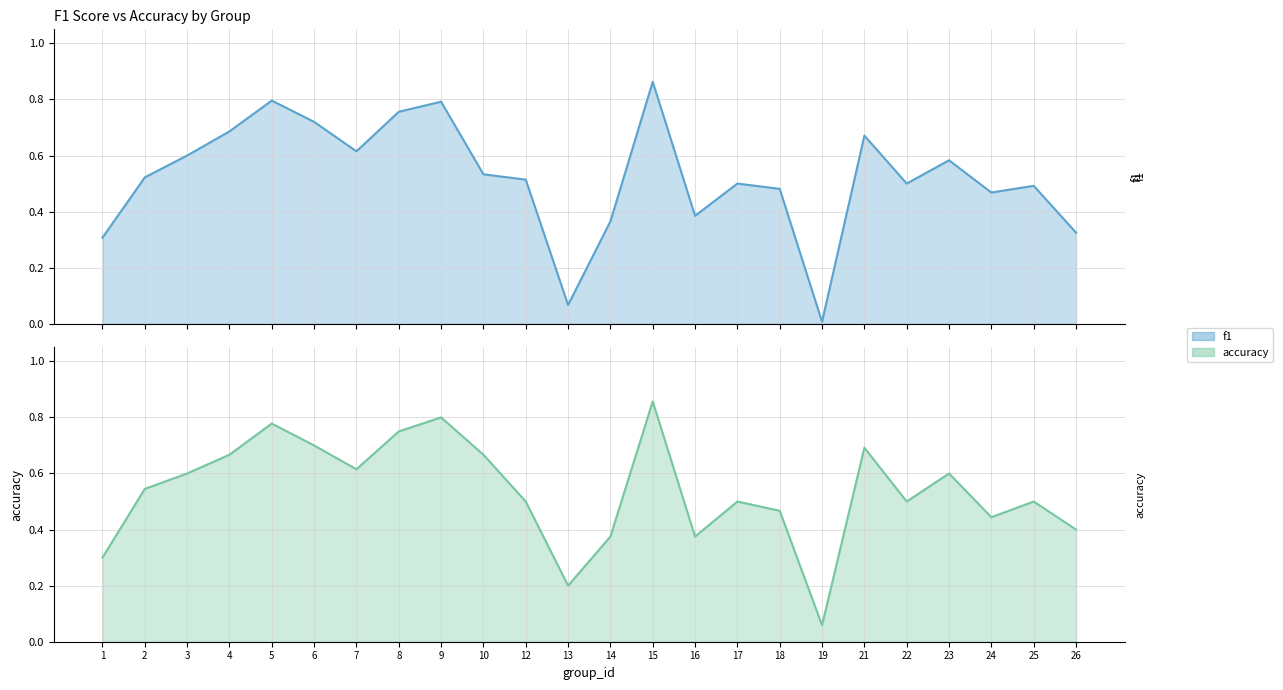

Between 4 and 19, which is larger?

4